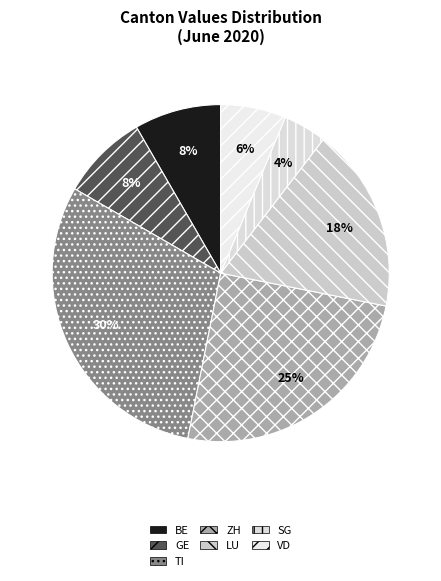

How many slices are in this pie chart?

7